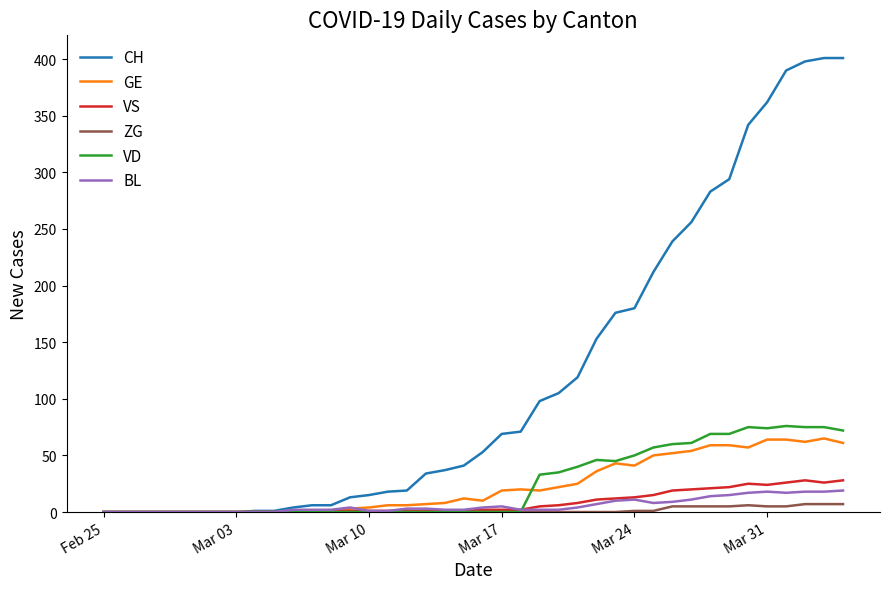

What is the greatest value displayed?

401